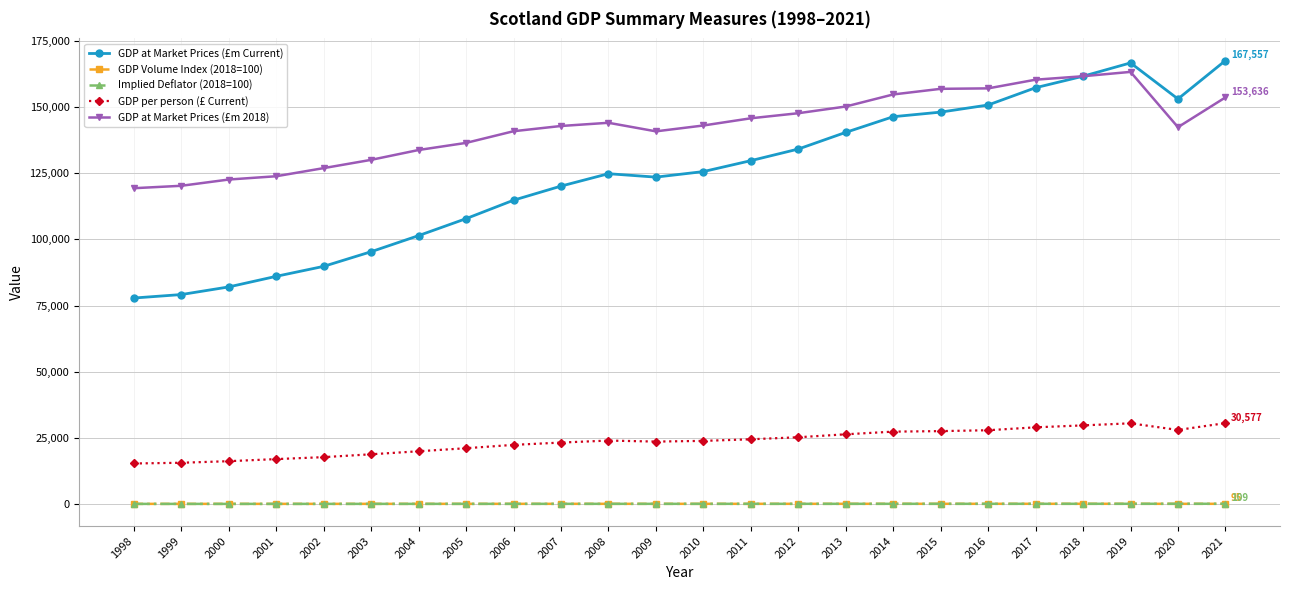

Which series changed the most between 1998 and 2008?

GDP at Market Prices (£m Current)